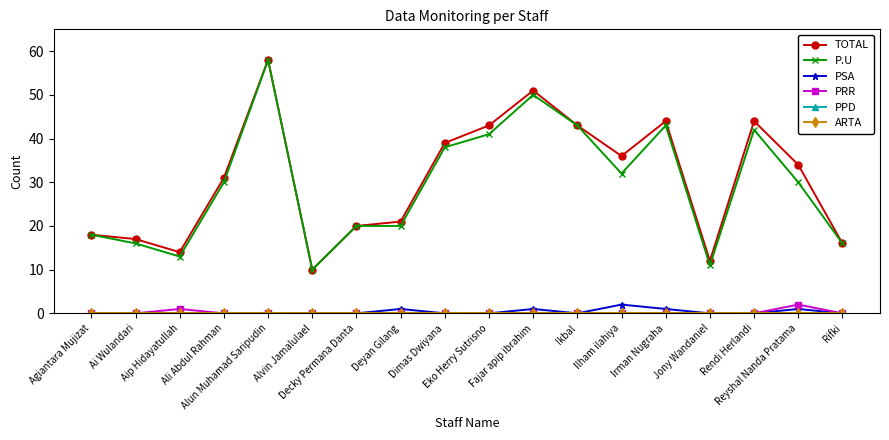

True or false: TOTAL and PPD intersect in this chart.

False